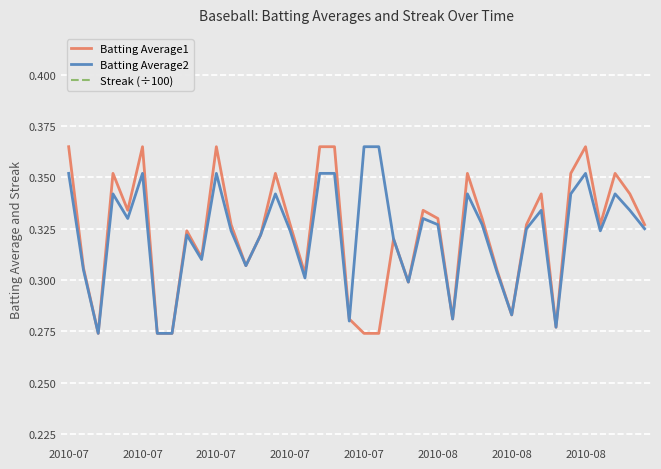

Where is Streak (÷100) nearest to the value 0?

2010-07